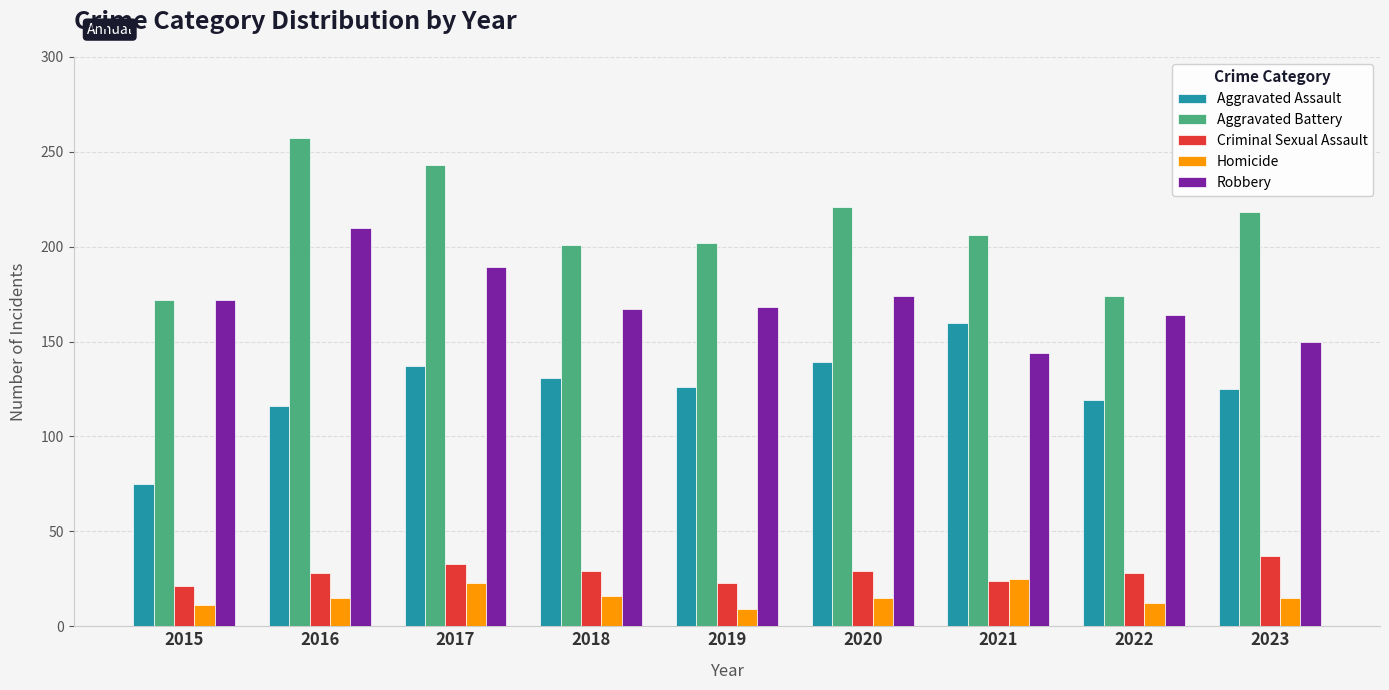

Rank the series at 2016 from lowest to highest value.

Homicide, Criminal Sexual Assault, Aggravated Assault, Robbery, Aggravated Battery